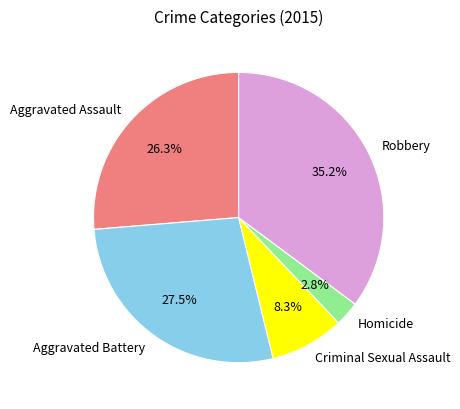

Between Aggravated Battery and Homicide, which is larger?

Aggravated Battery